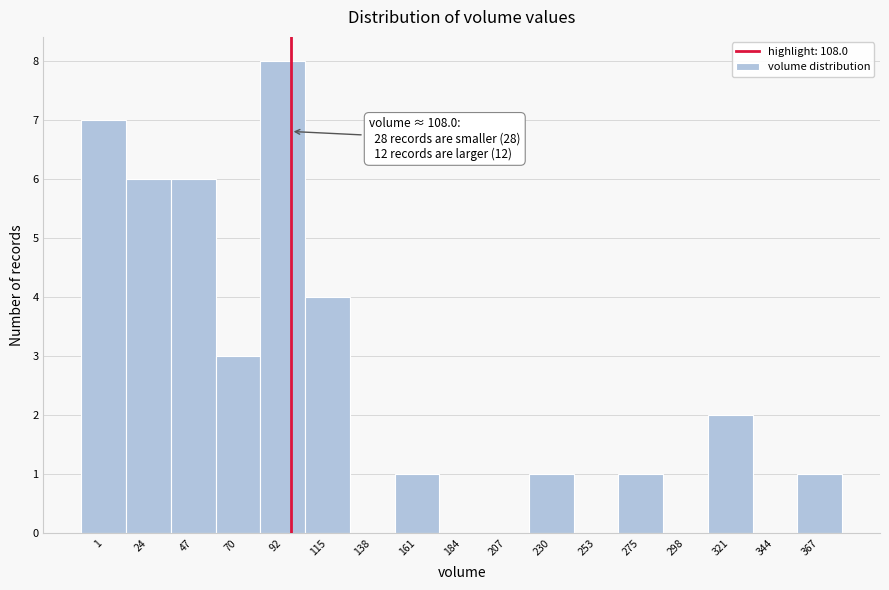

Reading left to right, extract all data points from this chart.

1=7	24=6	47=6	70=3	92=8	115=4	138=0	161=1	184=0	207=0	230=1	253=0	275=1	298=0	321=2	344=0	367=1